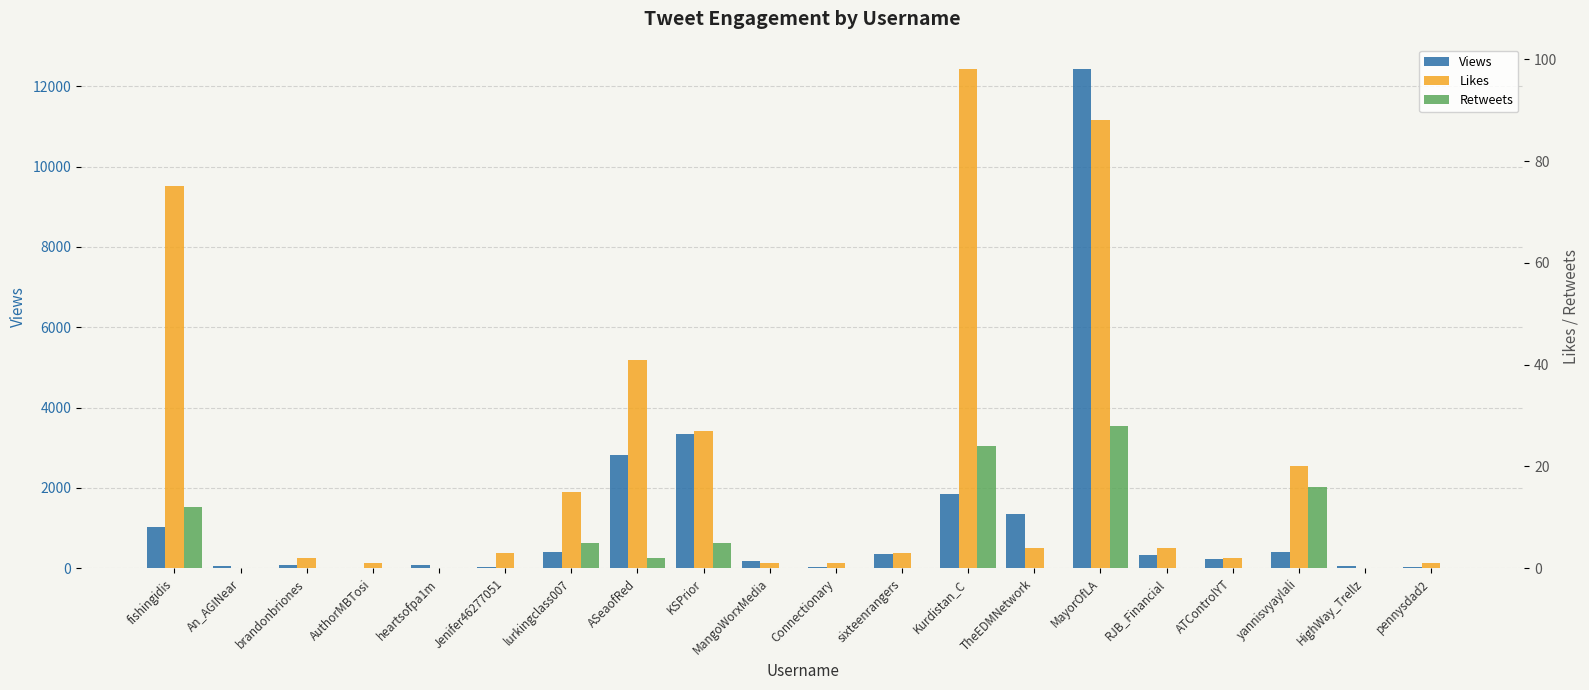

Reading left to right, extract all data points from this chart.

Views: 1035	65	81	18	80	32	412	2813	3332	186	28	354	1849	1356	12418	340	238	394	57	21
Likes: 75	0	2	1	0	3	15	41	27	1	1	3	98	4	88	4	2	20	0	1
Retweets: 12	0	0	0	0	0	5	2	5	0	0	0	24	0	28	0	0	16	0	0